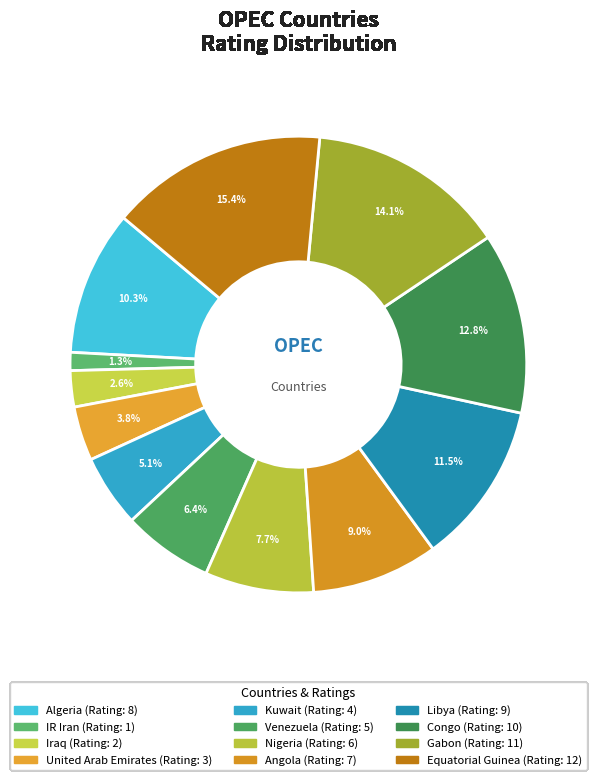

What is the total percentage of United Arab Emirates and Angola?

12.8%